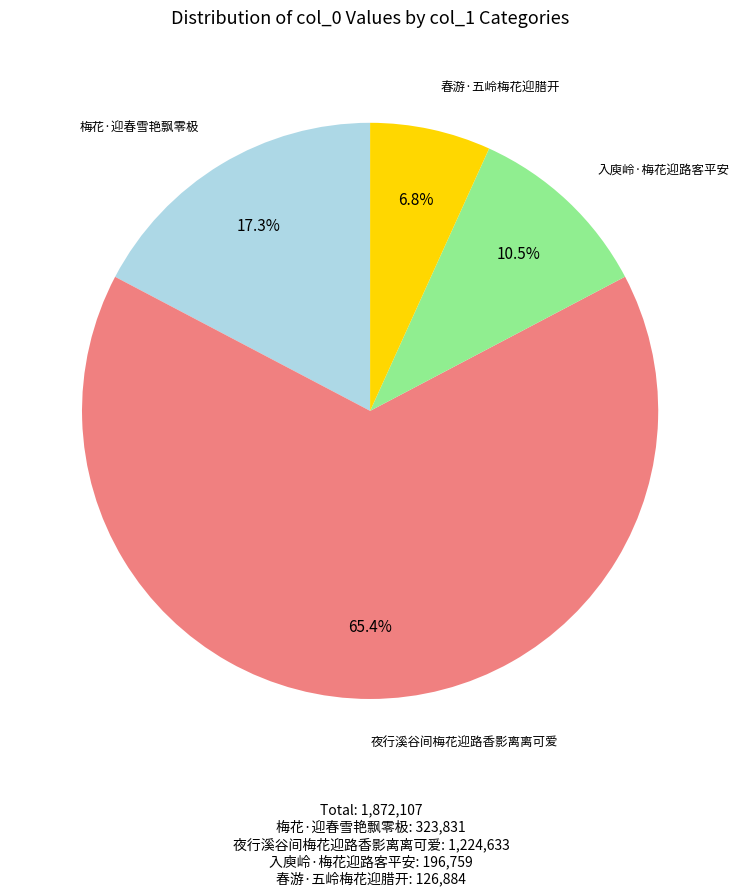

To the nearest percent, what is the difference between the 梅花·迎春雪艳飘零极 and 夜行溪谷间梅花迎路香影离离可爱 slice percentages?

48%